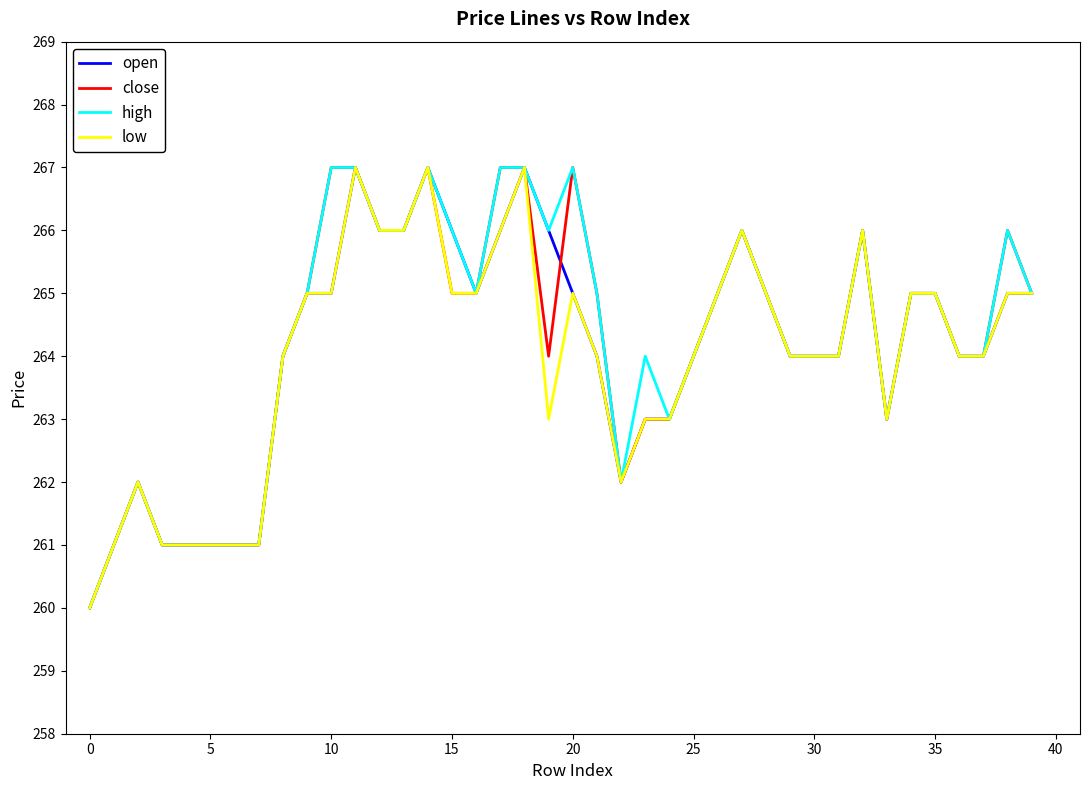

Reading right to left, transcribe all the data shown in this chart.

open: 265	265	264	264	265	265	263	266	264	264	264	265	266	265	264	263	263	262	264	265	266	267	266	265	266	267	266	266	267	265	265	264	261	261	261	261	261	262	261	260
close: 265	266	264	264	265	265	263	266	264	264	264	265	266	265	264	263	263	262	265	267	264	267	267	265	265	267	266	266	267	267	265	264	261	261	261	261	261	262	261	260
high: 265	266	264	264	265	265	263	266	264	264	264	265	266	265	264	263	264	262	265	267	266	267	267	265	266	267	266	266	267	267	265	264	261	261	261	261	261	262	261	260
low: 265	265	264	264	265	265	263	266	264	264	264	265	266	265	264	263	263	262	264	265	263	267	266	265	265	267	266	266	267	265	265	264	261	261	261	261	261	262	261	260